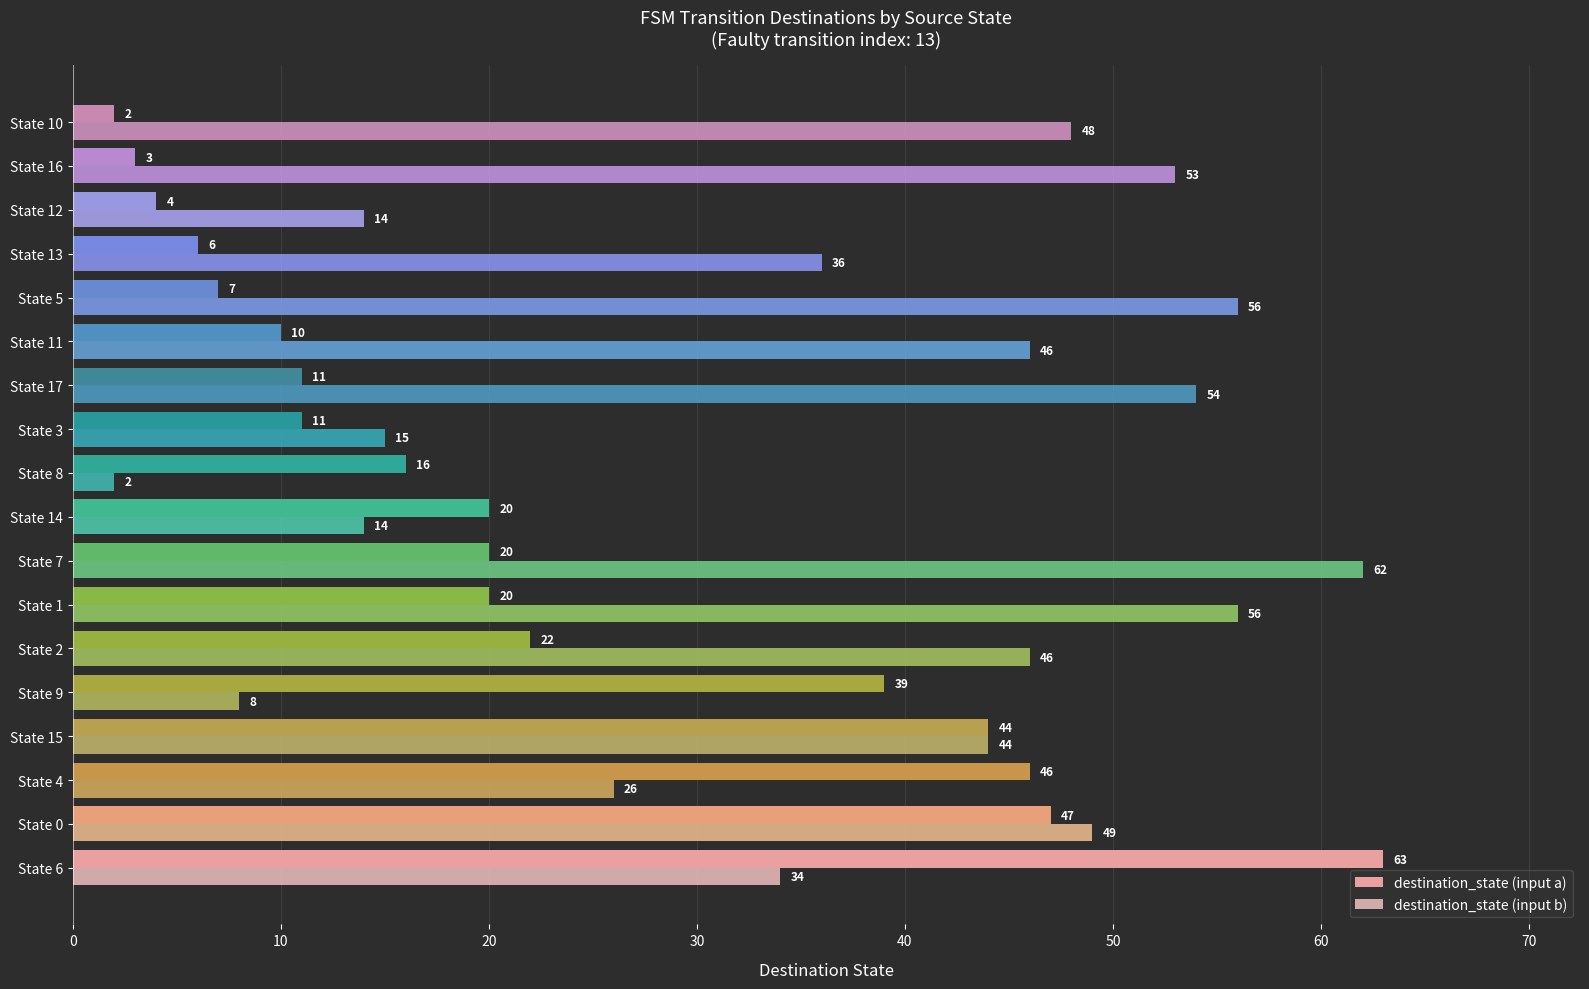

What is the average value of the destination_state (input b) series?

37